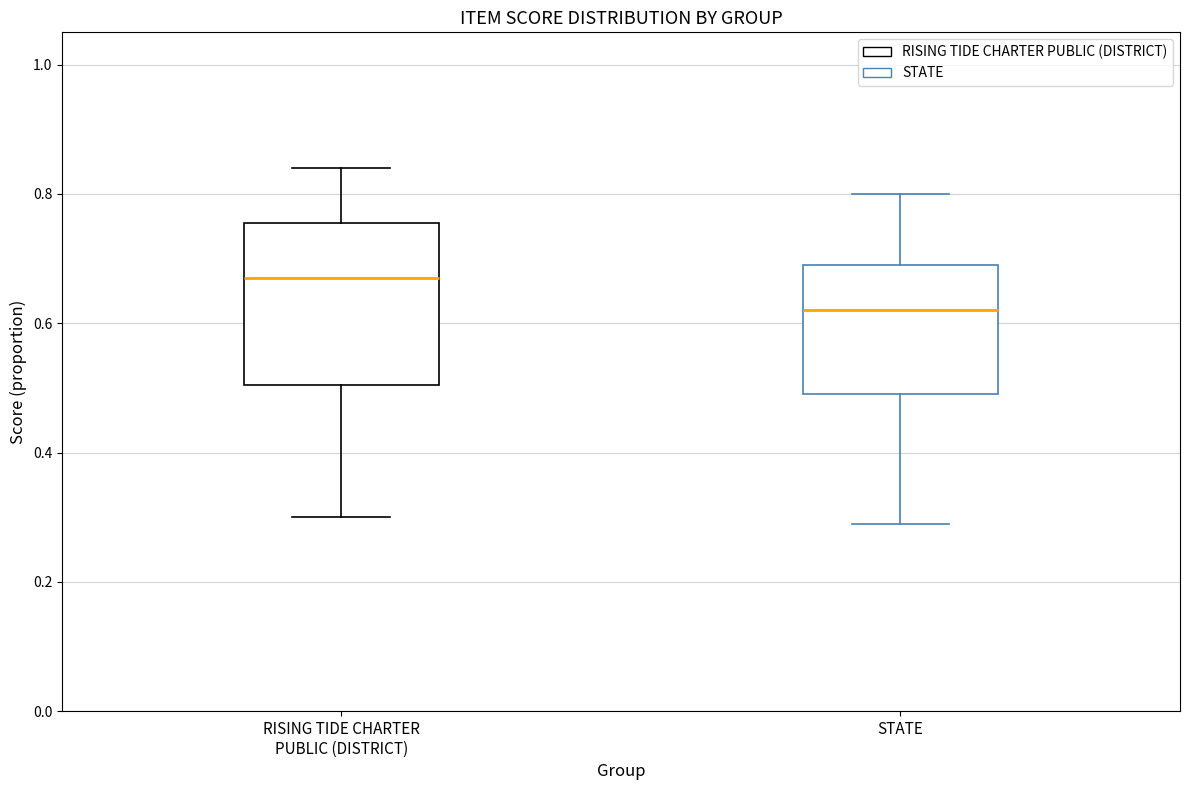

Reading left to right, transcribe this box plot: for each box, give where its median line is, the range the box spans, and where its two whiskers end, as read against the y-axis. The values are not printed on the chart, so give them approximately, as read against the axis.

RISING TIDE CHARTER PUBLIC (DISTRICT): median 0.68, box 0.50 to 0.76, whiskers 0.30 to 0.84
STATE: median 0.62, box 0.50 to 0.70, whiskers 0.30 to 0.80